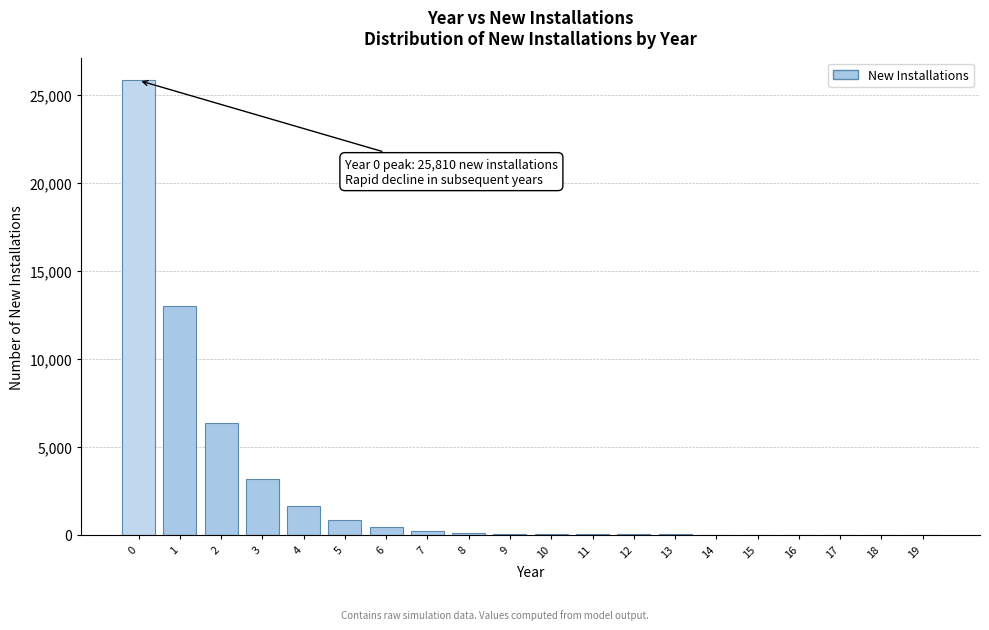

True or false: the data shows 45409 at 0.

False